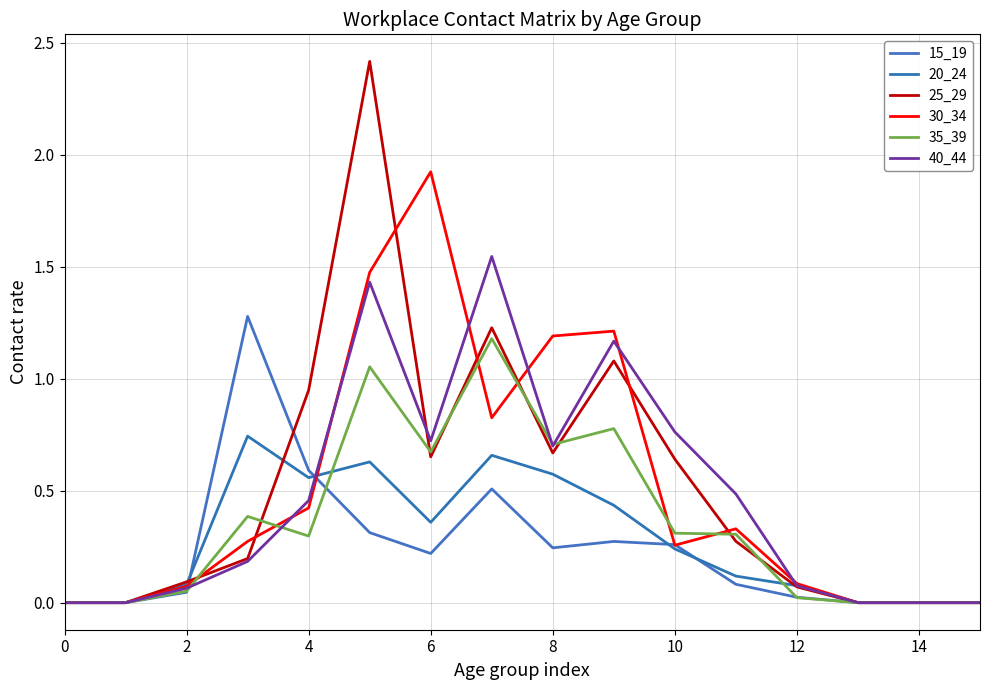

How many lines are shown in the chart?

6